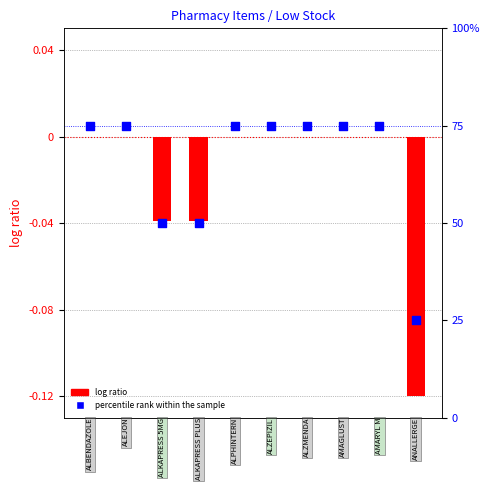

Which series has the largest Y range (max minus min)?

percentile rank within the sample